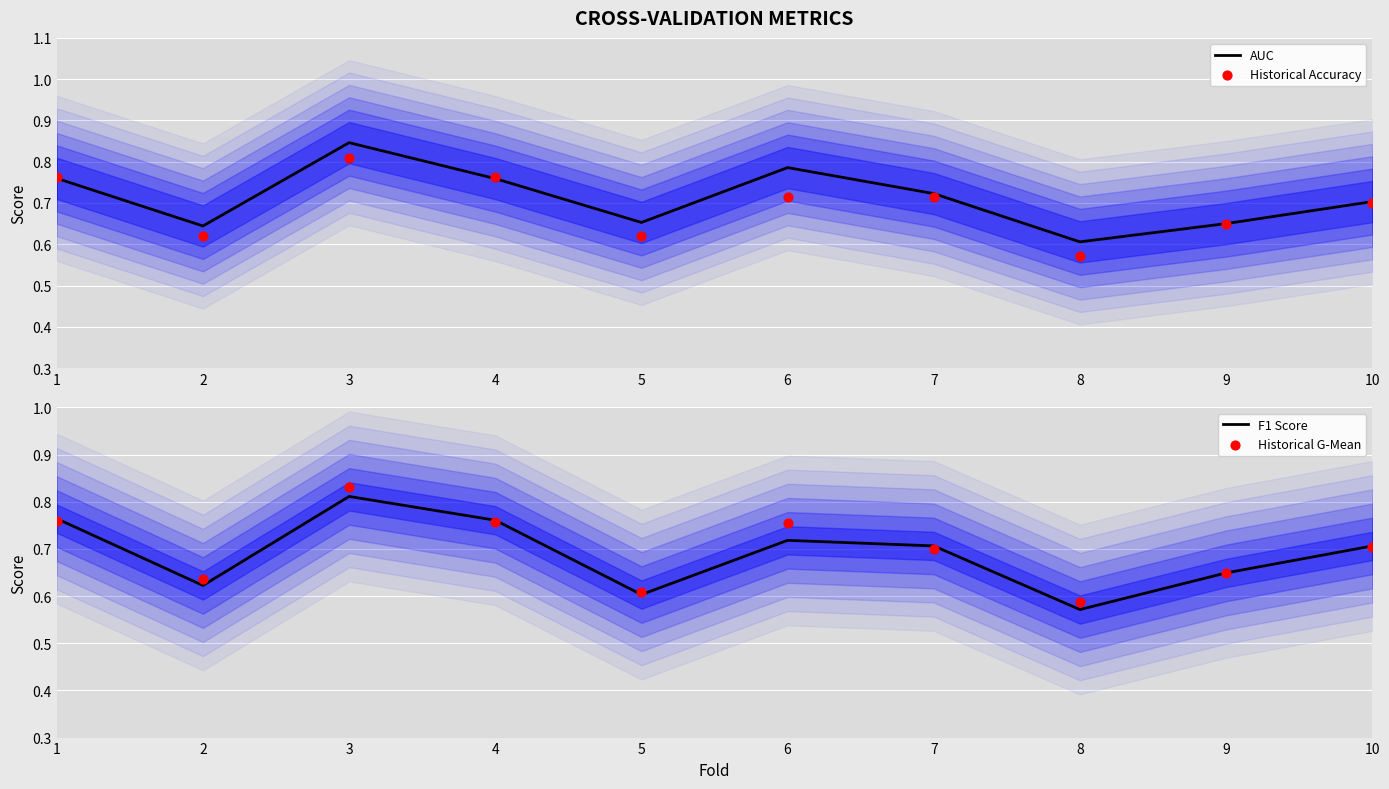

At how many categories does at least one series exceed 0?

10